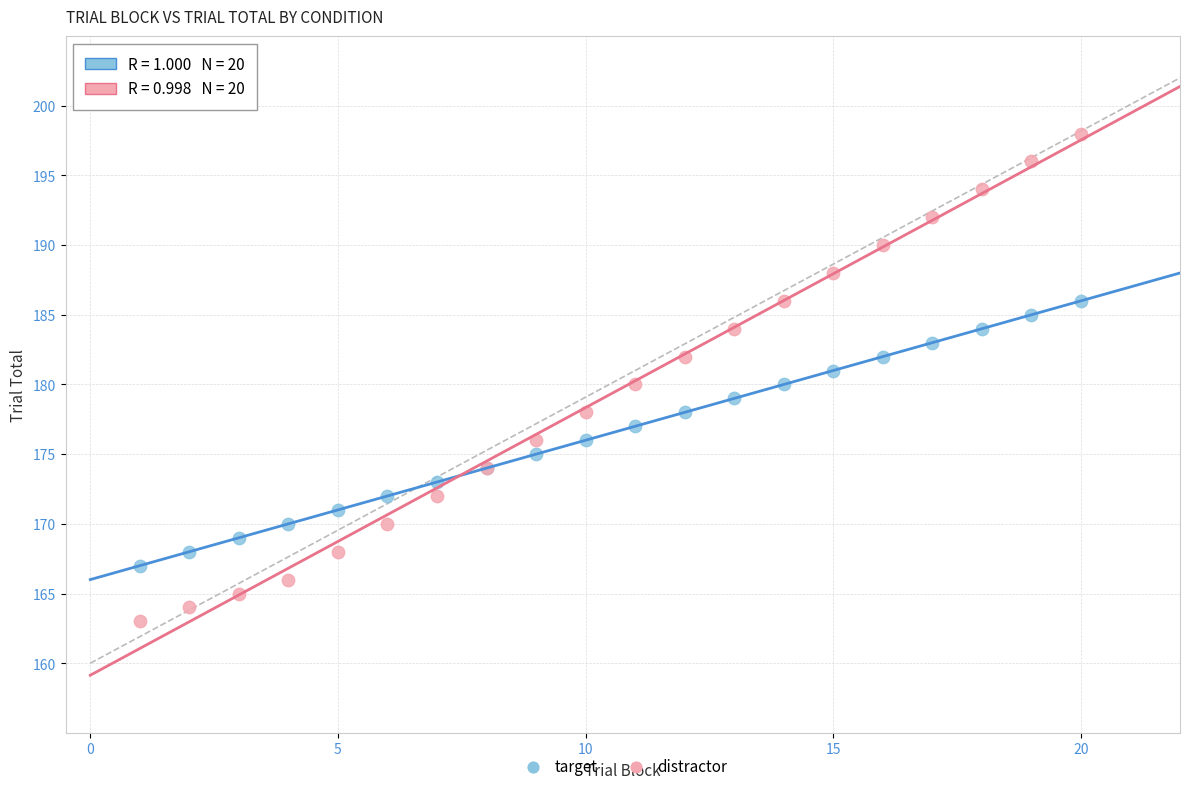

Which series contains the highest Y value?

distractor